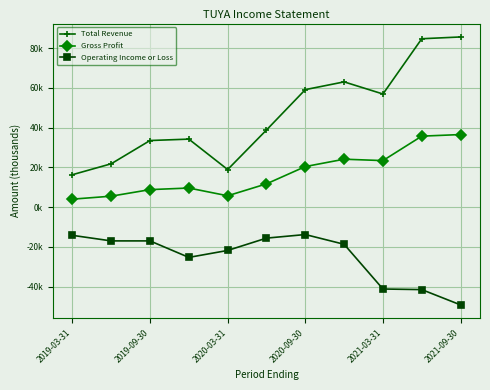

Which series has the largest total across all categories?

Total Revenue